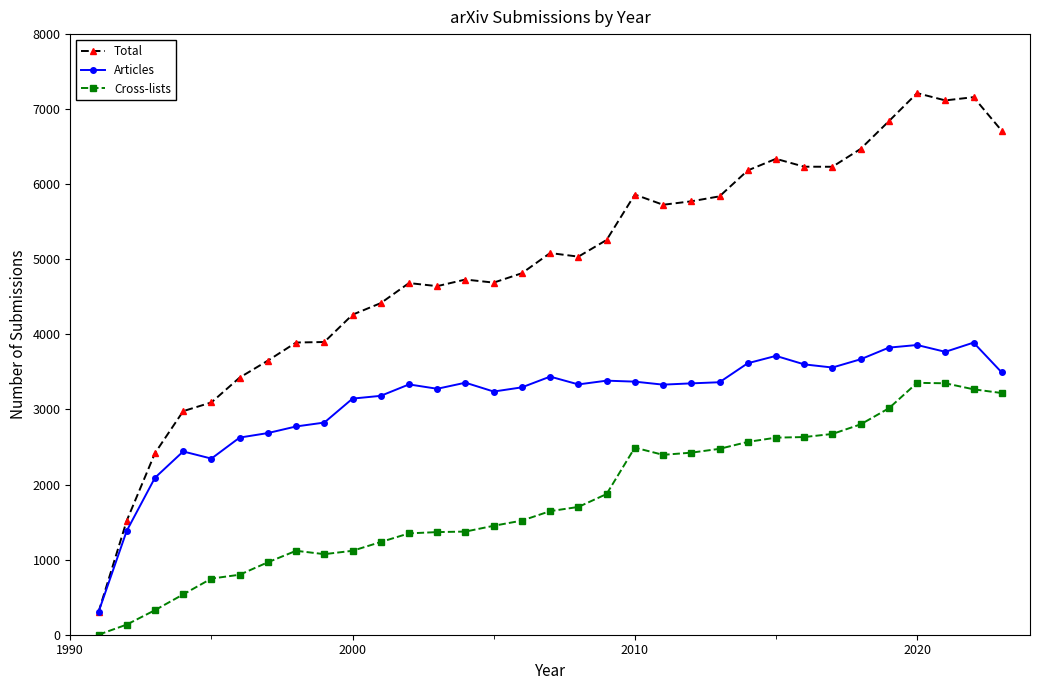

List the series in order of their peak value, lowest first.

Cross-lists, Articles, Total